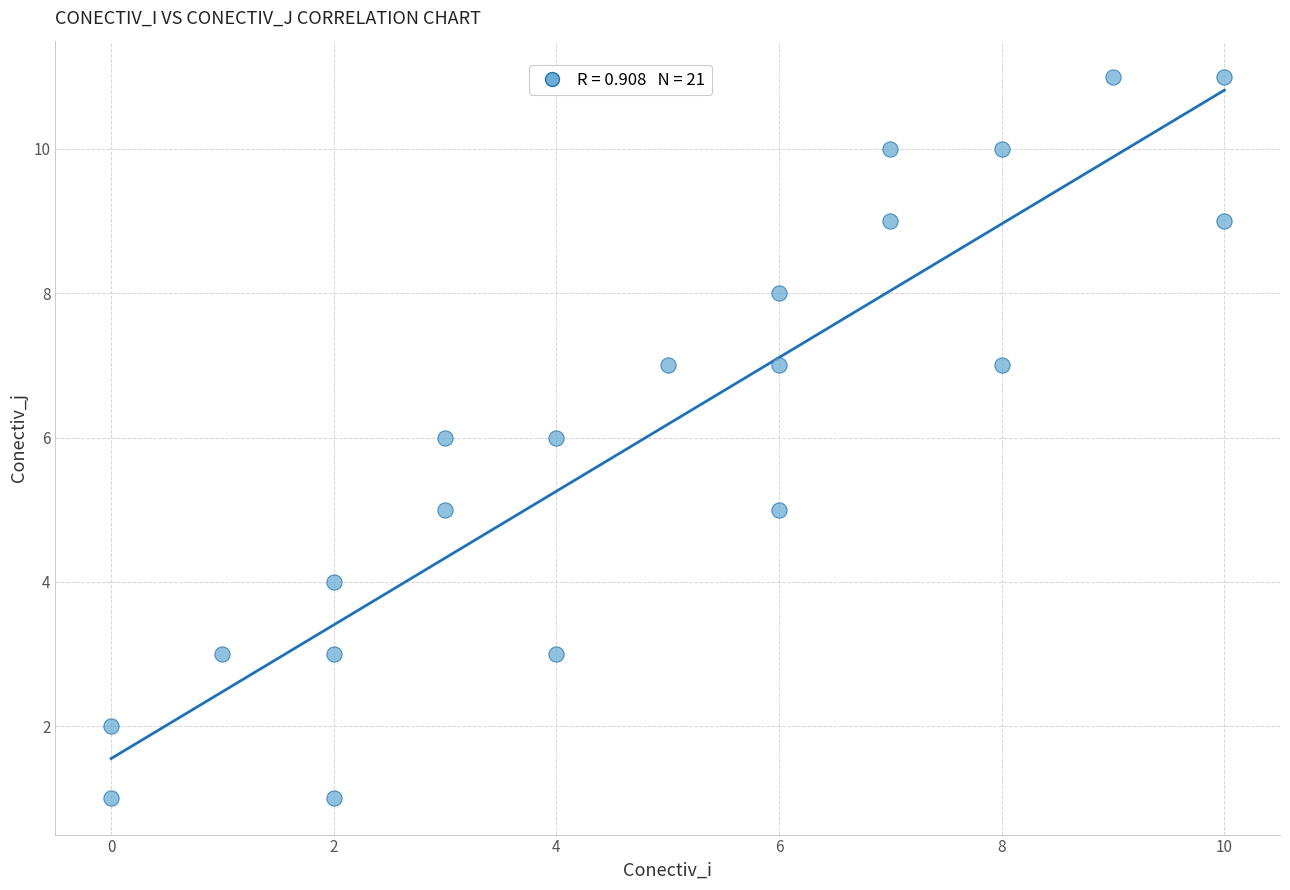

What is the range of X values (max minus min)?

10